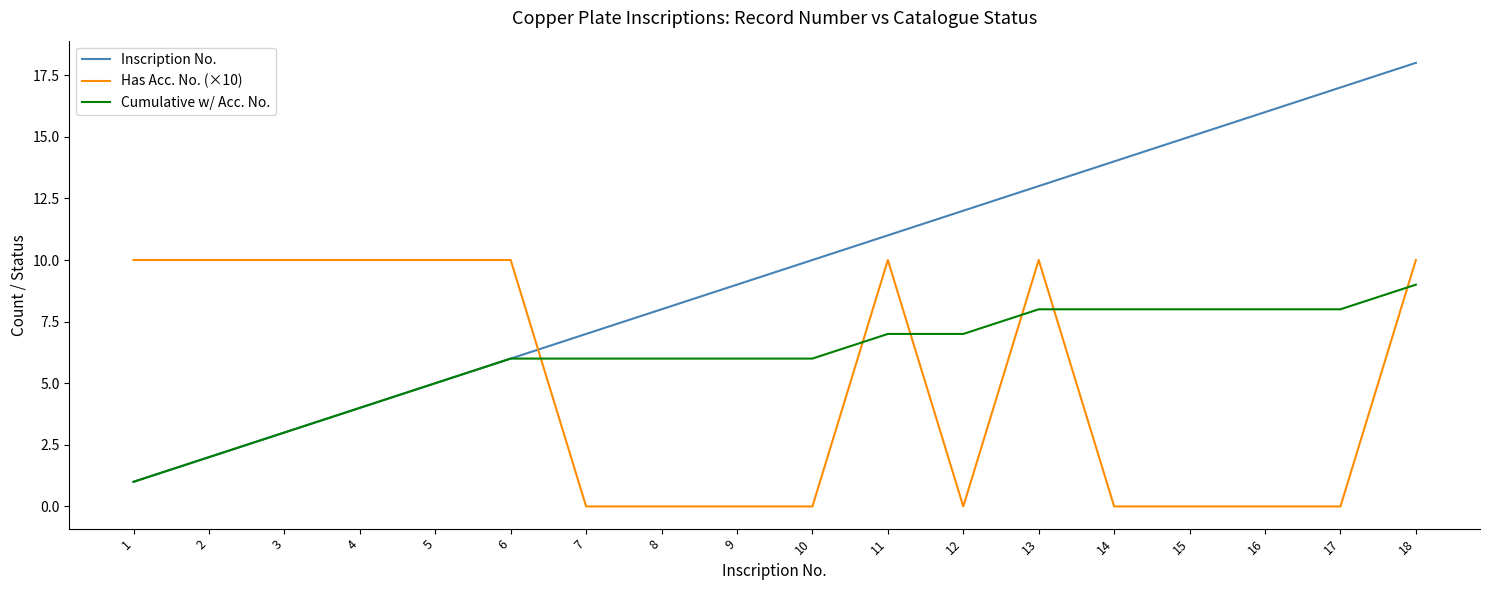

Rank the series by their maximum value, from highest to lowest.

Inscription No., Has Acc. No. (×10), Cumulative w/ Acc. No.